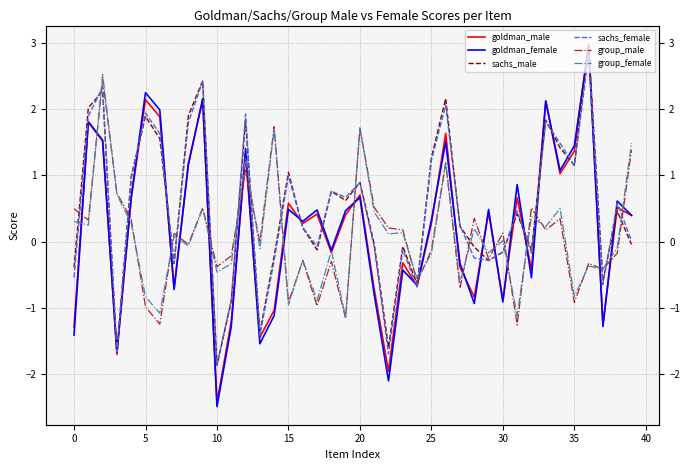

What is the difference between the maximum and second lowest values in the group_male series?

3.7